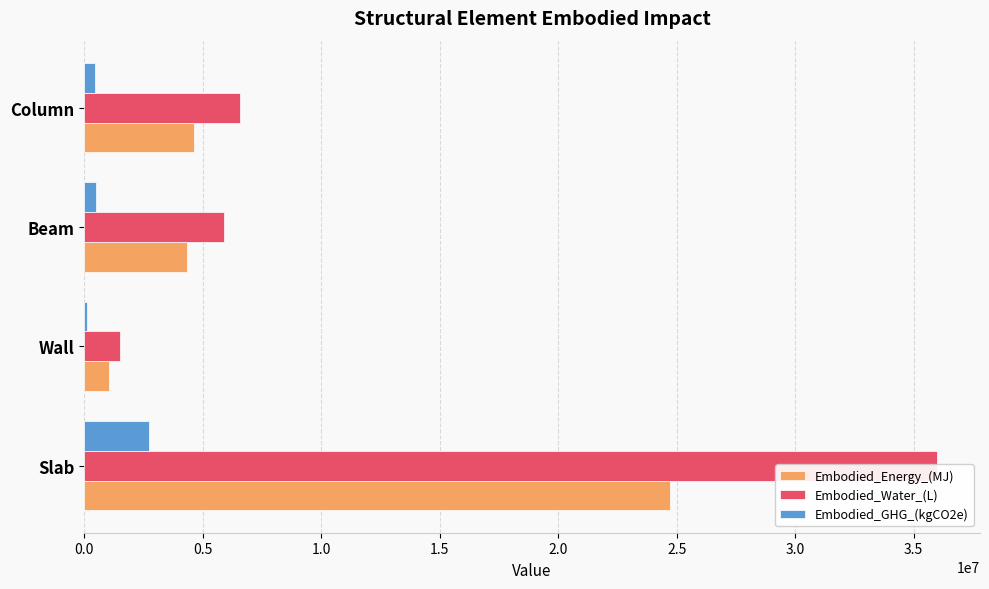

Between Beam and Column, which series saw the biggest shift?

Embodied_Water_(L)